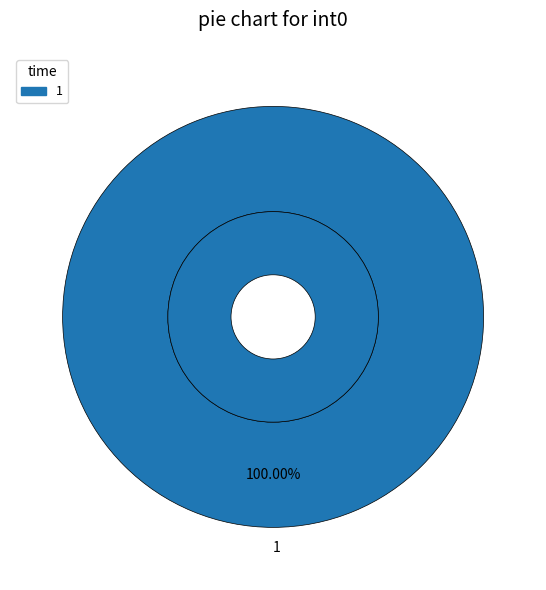

Which has a higher value, 1 or 0?

1